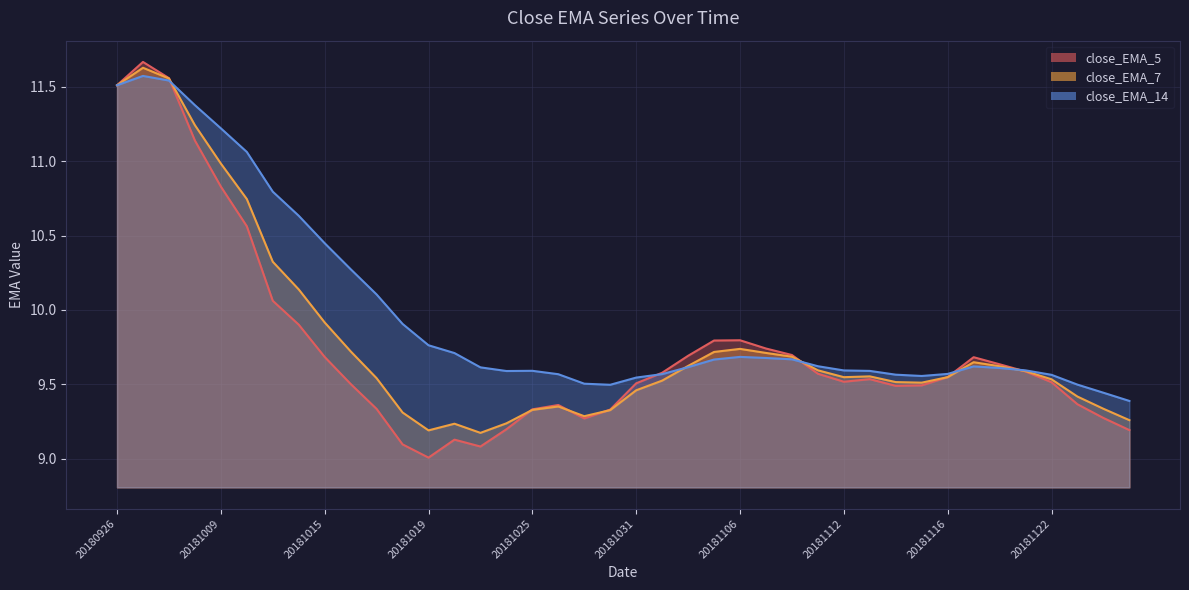

Reading left to right, transcribe all the data shown in this chart.

close_EMA_5: 11.5	11.7	11.6	11.1	10.8	10.6	10.1	9.9	9.7	9.5	9.3	9.1	9.0	9.1	9.1	9.2	9.3	9.4	9.3	9.3	9.5	9.6	9.7	9.8	9.8	9.7	9.7	9.6	9.5	9.5	9.5	9.5	9.5	9.7	9.6	9.6	9.5	9.4	9.3	9.2
close_EMA_7: 11.5	11.6	11.6	11.2	11.0	10.7	10.3	10.1	9.9	9.7	9.5	9.3	9.2	9.2	9.2	9.2	9.3	9.4	9.3	9.3	9.5	9.5	9.6	9.7	9.7	9.7	9.7	9.6	9.5	9.6	9.5	9.5	9.5	9.6	9.6	9.6	9.5	9.4	9.3	9.3
close_EMA_14: 11.5	11.6	11.5	11.4	11.2	11.1	10.8	10.6	10.4	10.3	10.1	9.9	9.8	9.7	9.6	9.6	9.6	9.6	9.5	9.5	9.5	9.6	9.6	9.7	9.7	9.7	9.7	9.6	9.6	9.6	9.6	9.6	9.6	9.6	9.6	9.6	9.6	9.5	9.4	9.4